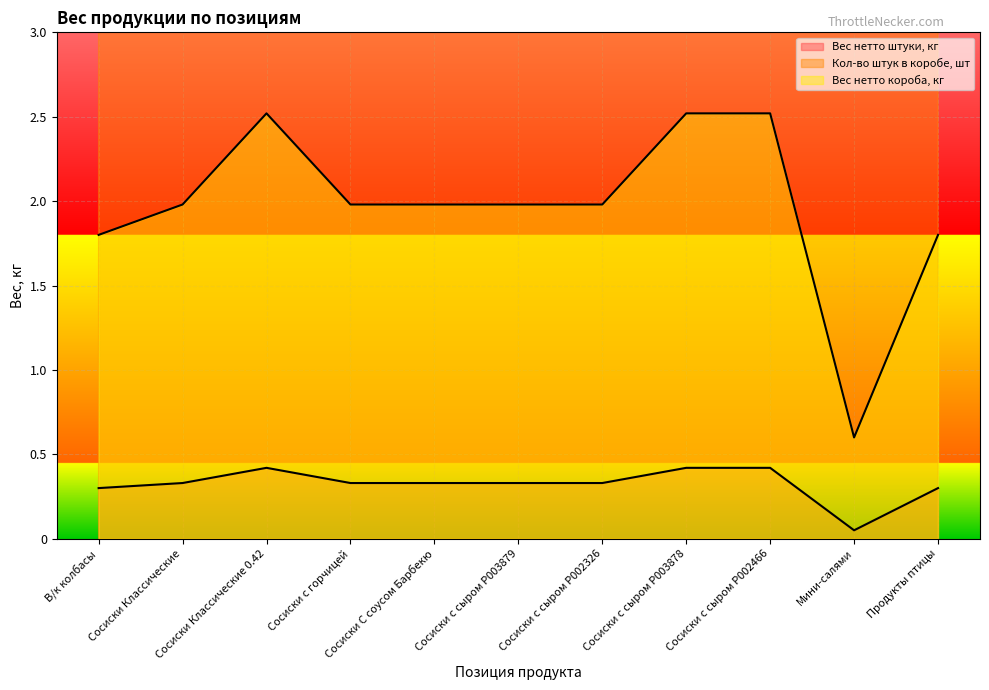

At which label is Вес нетто штуки, кг closest to 0?

Мини-салями